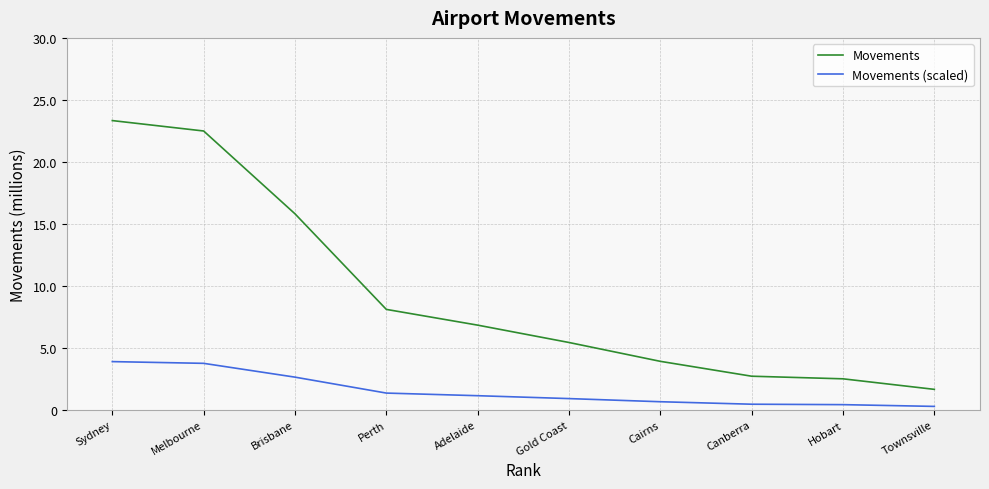

Which series has the widest spread of values?

Movements